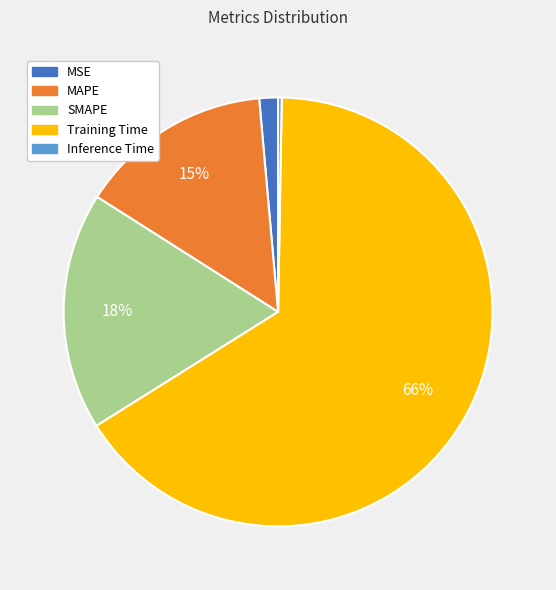

Combined, do Training Time and SMAPE account for over 50%?

Yes